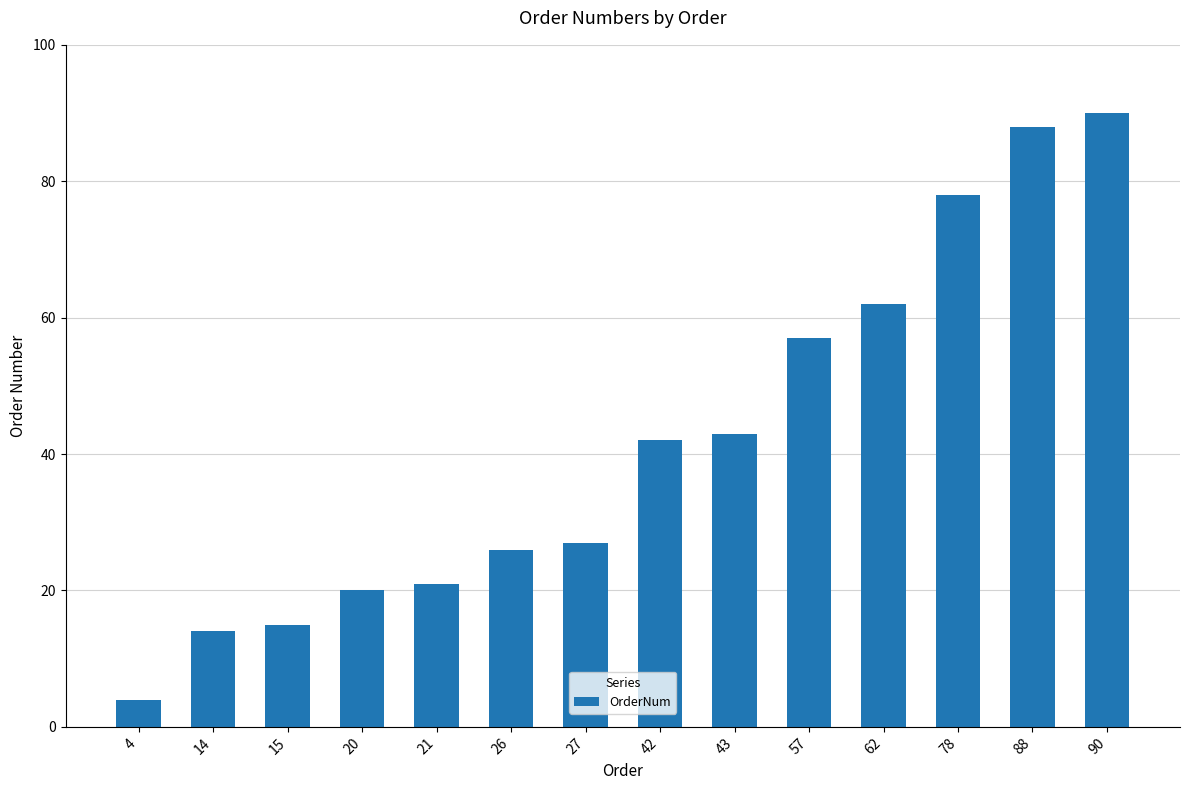

Rank the categories by value from highest to lowest.

90, 88, 78, 62, 57, 43, 42, 27, 26, 21, 20, 15, 14, 4